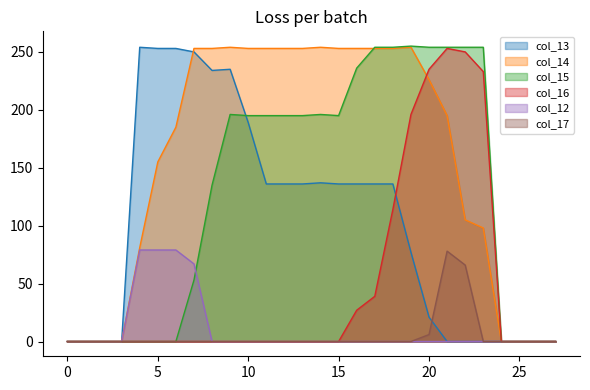

What is the difference between the maximum and minimum values in the col_13 series?

254